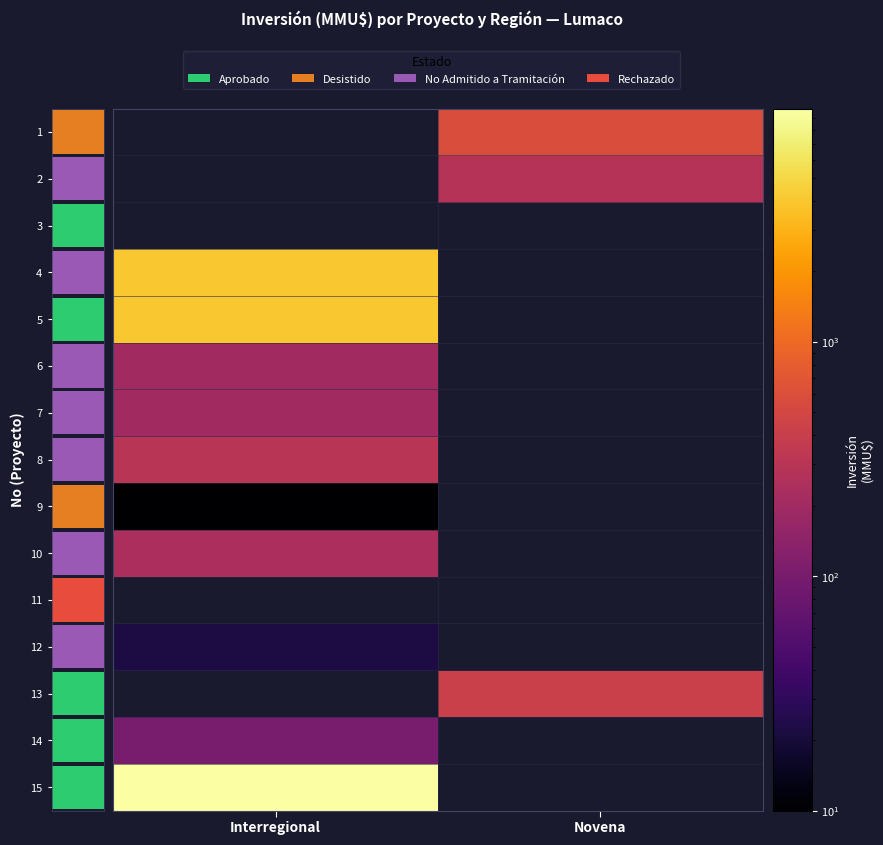

At which category is the sum across all series the highest?

Interregional